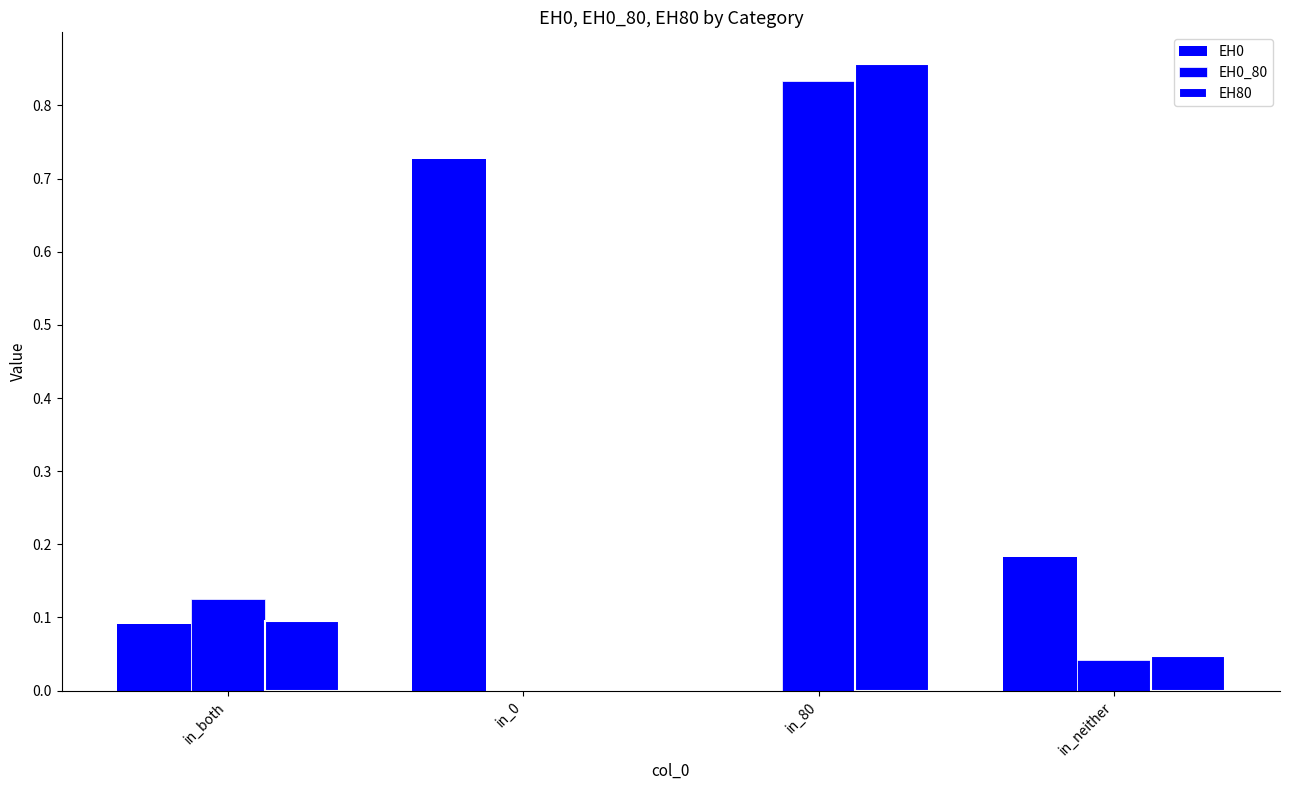

What is the label of the 4th bar from the right?

in_both